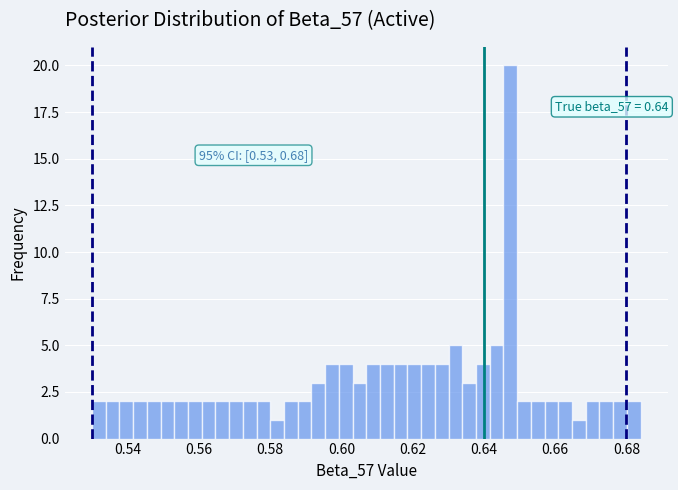

Around what value on the x-axis is the tallest bar? Give the approximate position of its centre, as read against the axis.

0.648